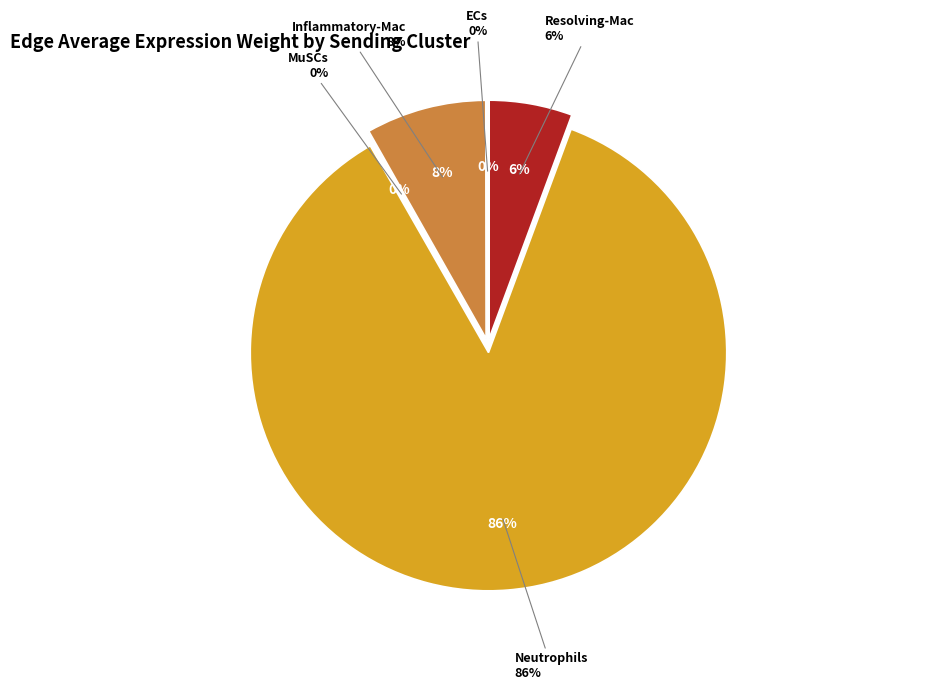

The 1 slice represents 26% of the pie. True or false?

False